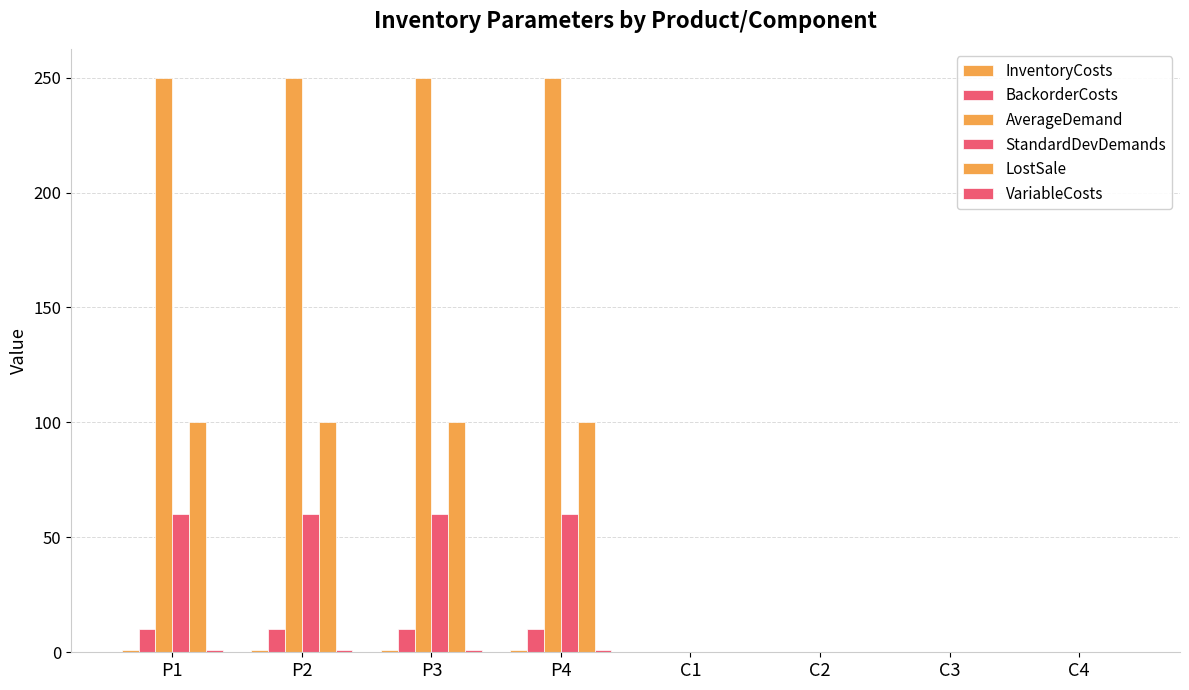

At which category is the sum across all series the highest?

P1